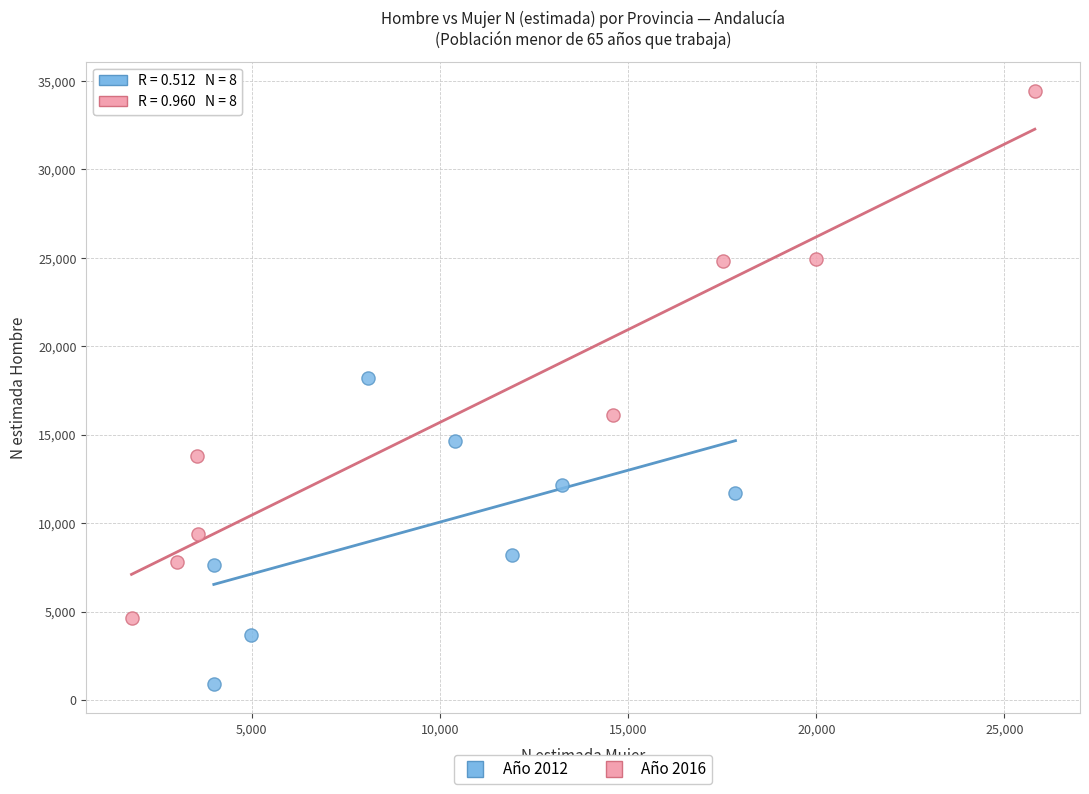

Which series has the largest Y range (max minus min)?

Año 2016